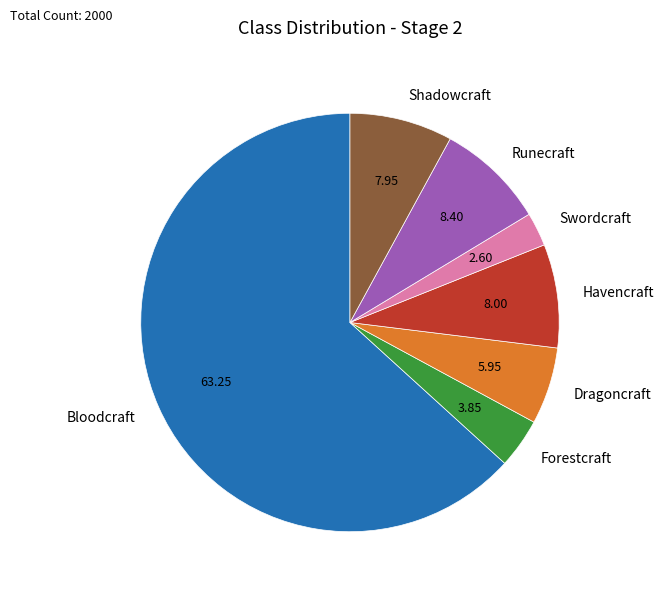

Which has a higher value, Runecraft or Bloodcraft?

Bloodcraft